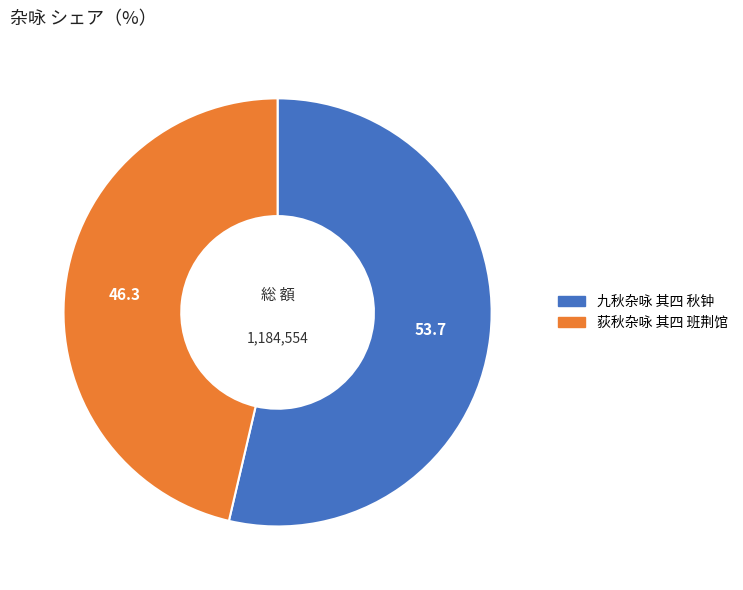

Does any single category account for the majority?

Yes